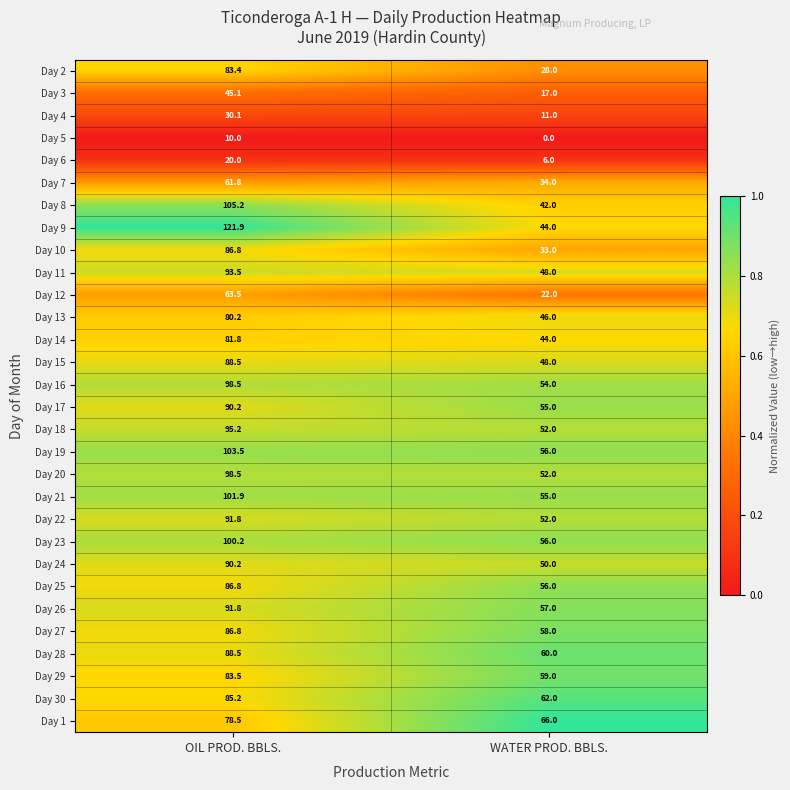

Which series has the largest range (max minus min)?

Day 9